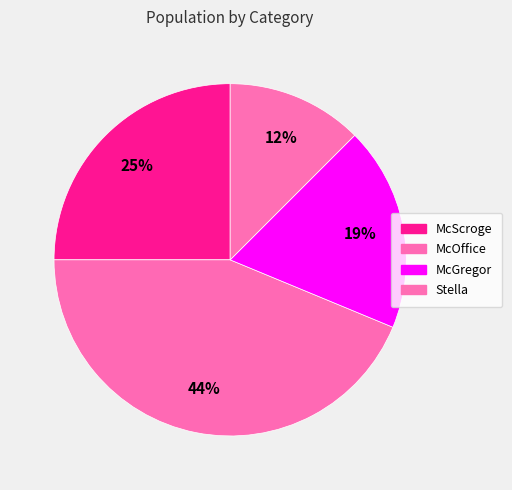

Between McScroge and Stella, which is larger?

McScroge